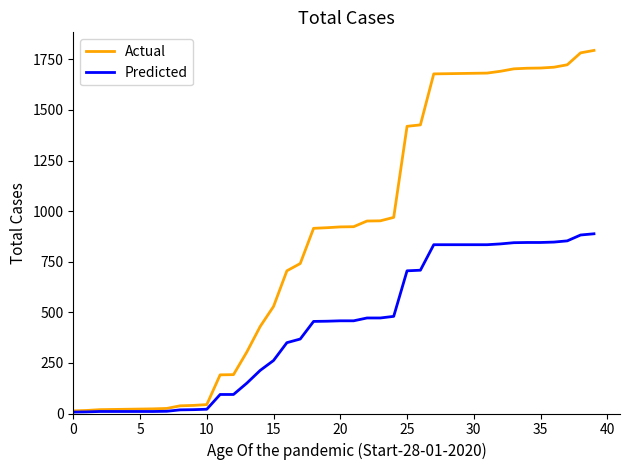

Which series has the largest total across all categories?

Actual